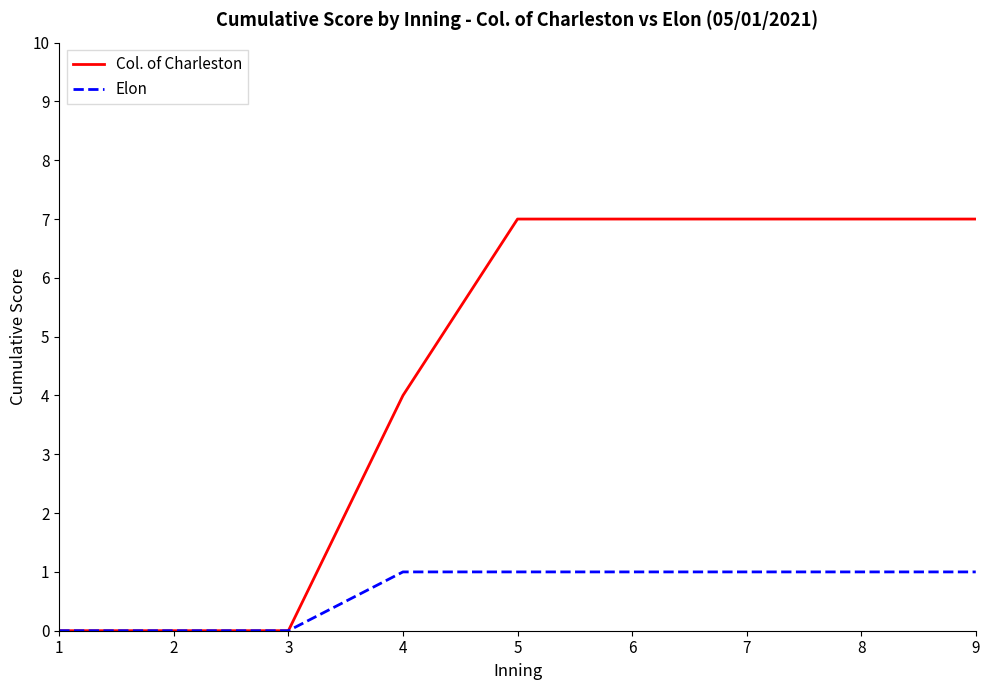

What is the sum of all Elon values?

6